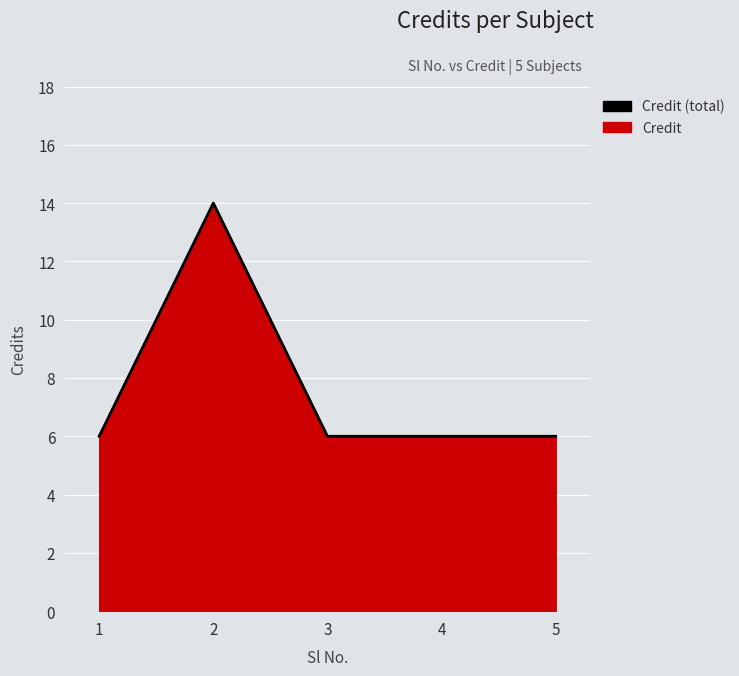

How many points are higher than both their immediate neighbors (excluding endpoints)?

1